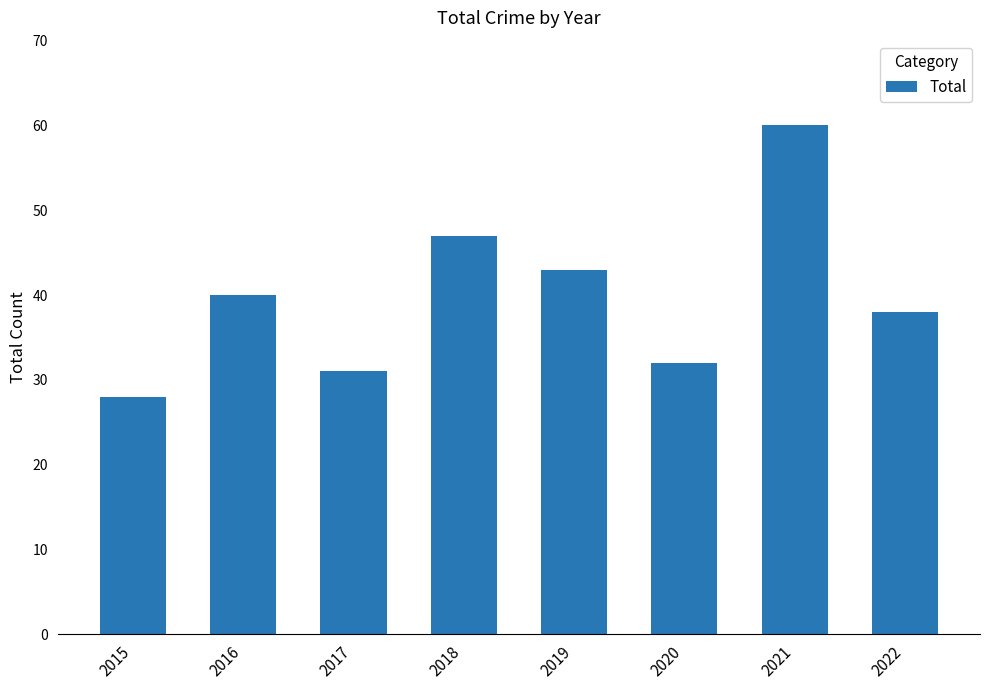

What is the change in value from 2015 to 2017?

+3